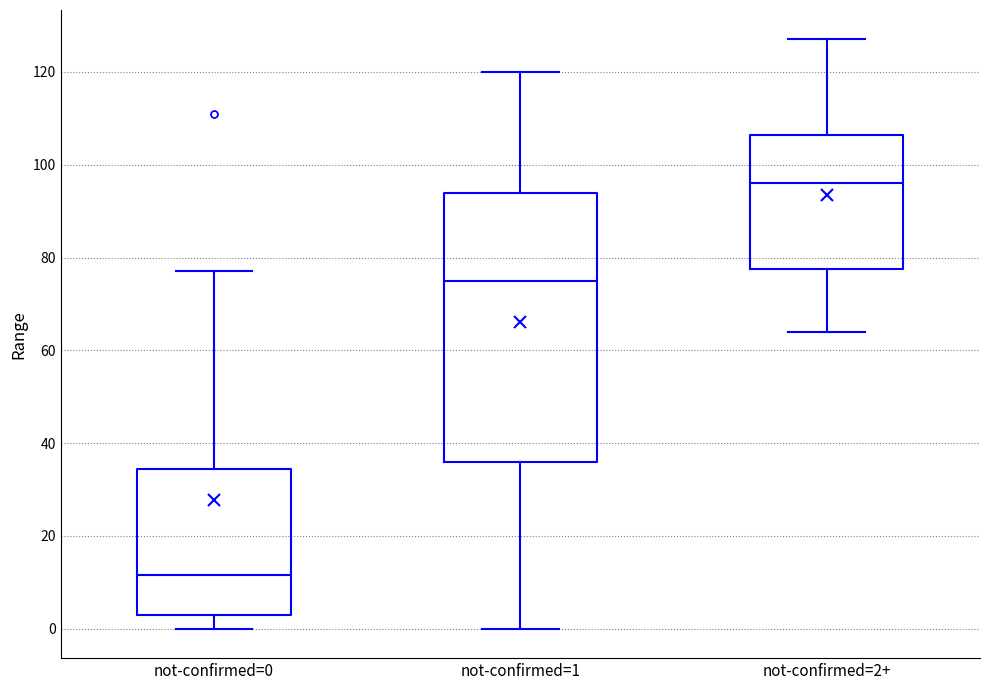

Comparing the boxes themselves (not the whiskers), which one is the tallest?

not-confirmed=1